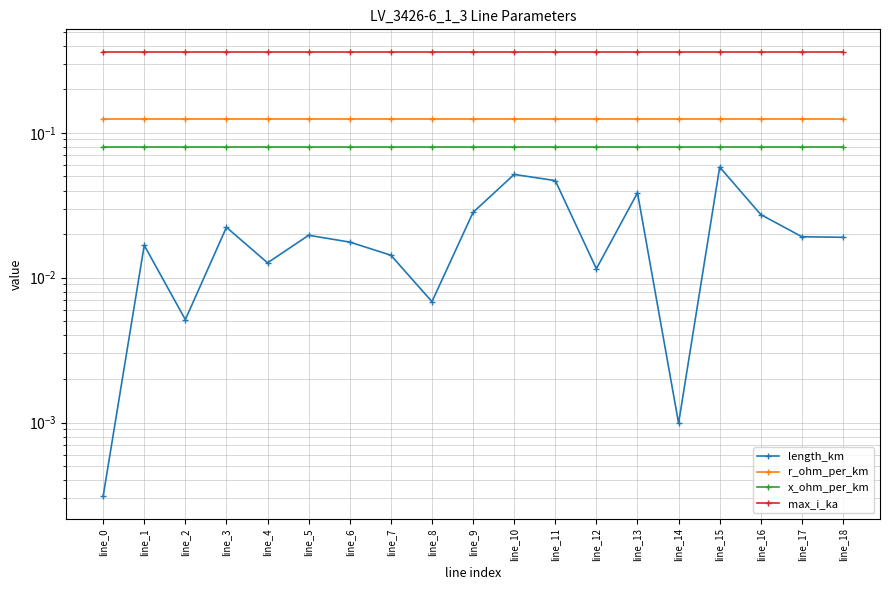

What is the greatest value displayed?

0.4